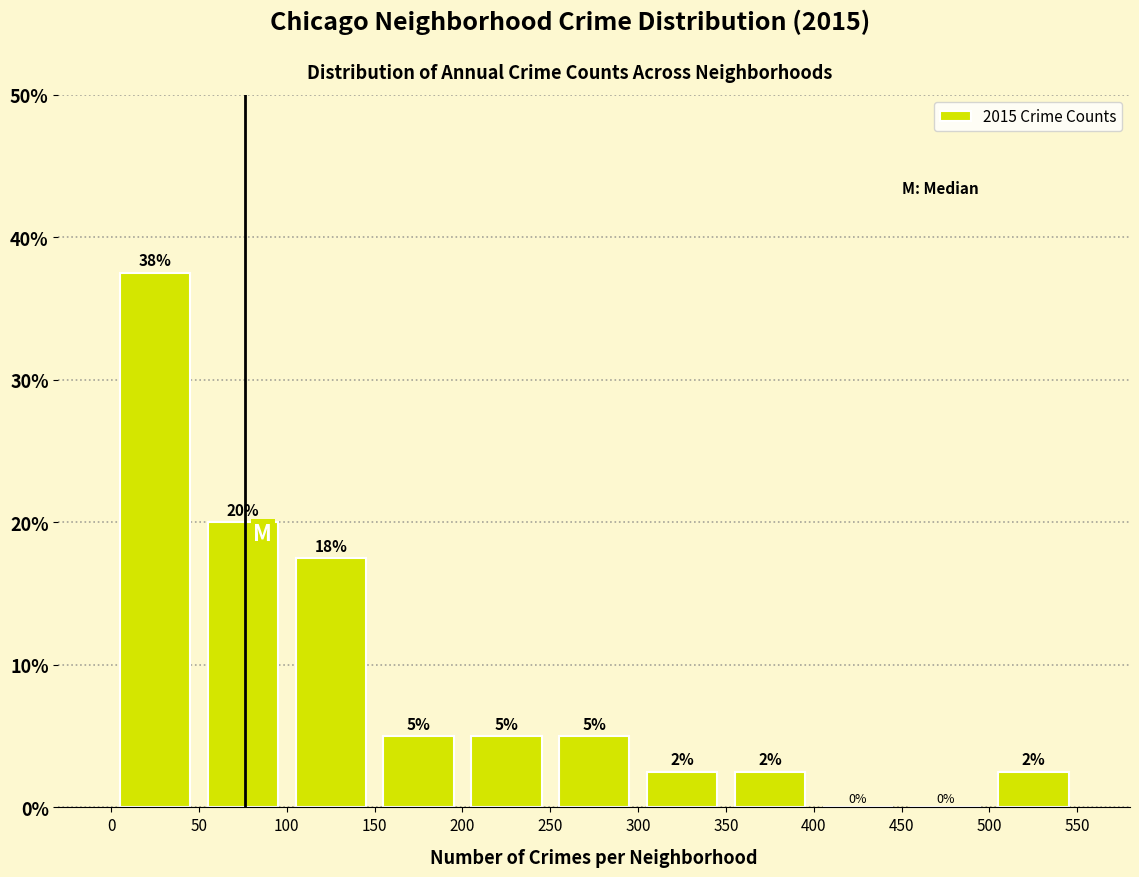

Over which range of the x-axis is the bar tallest?

0 to 50